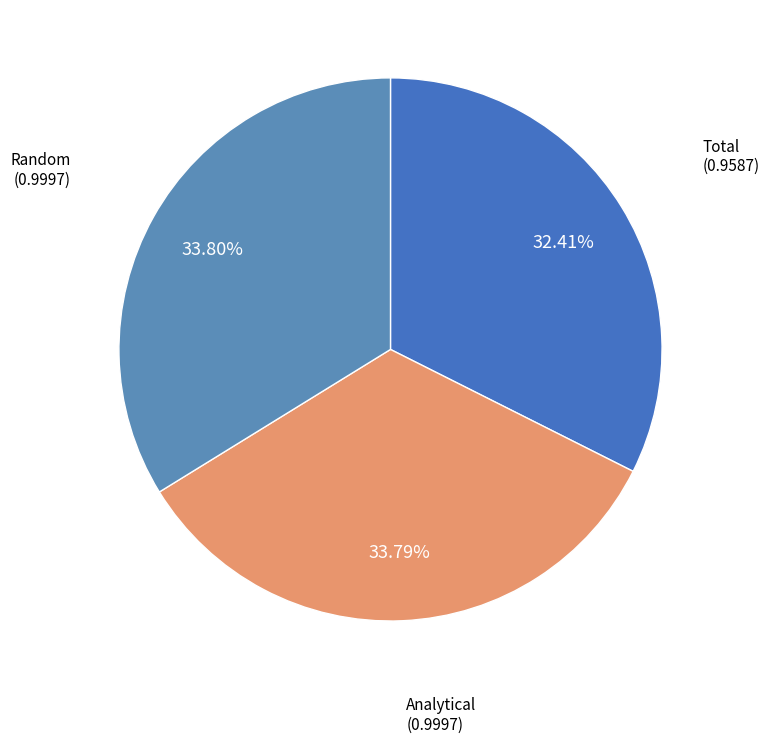

What is the smallest slice in the pie chart?

Total